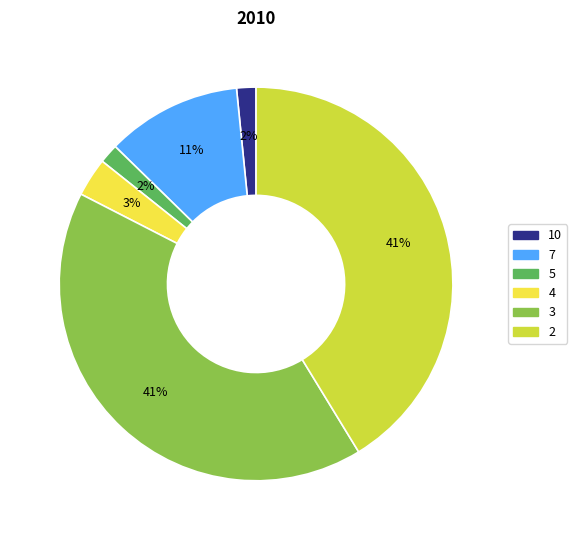

Is there any slice that represents more than half of the pie?

No